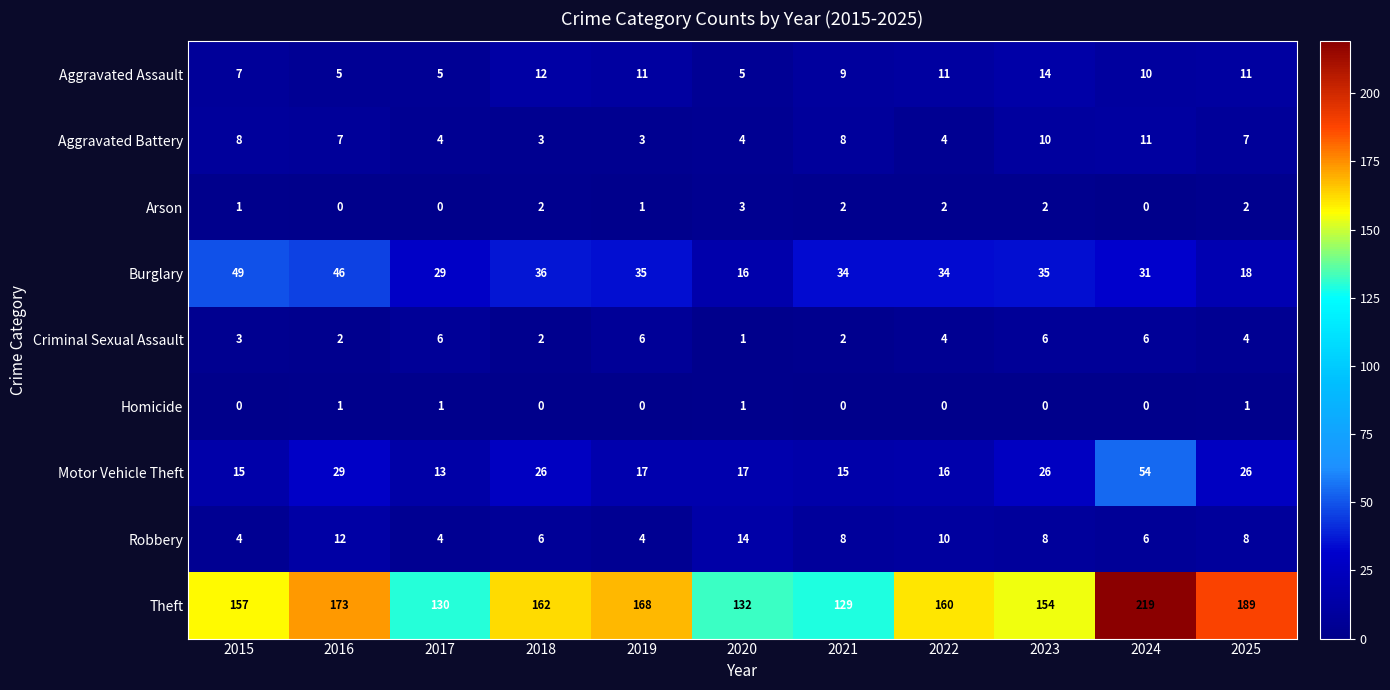

What is the total value across all series at 2017?

192